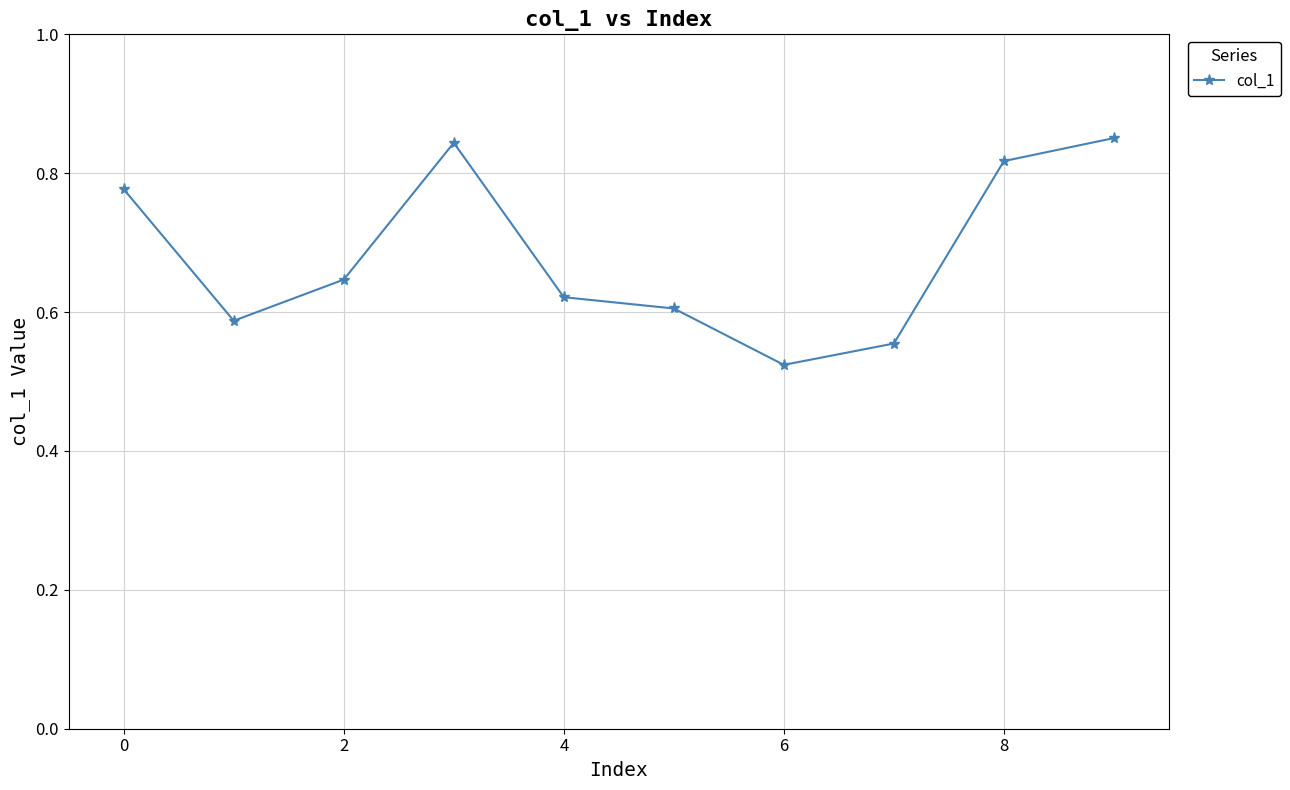

What is the difference between the maximum and minimum values?

0.3